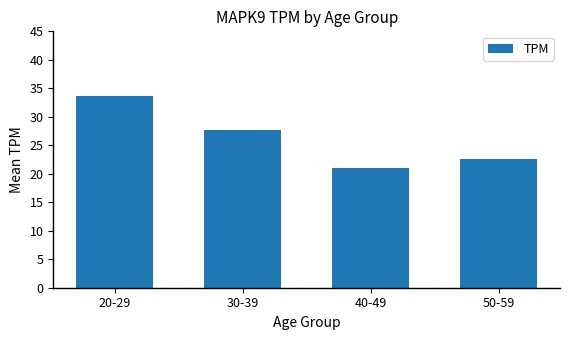

Are the bars grouped side by side (vs. stacked)?

No